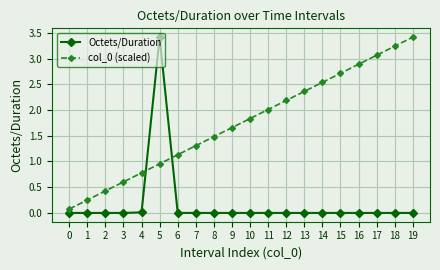

Where do Octets/Duration and col_0 (scaled) first cross each other?

4 and 5